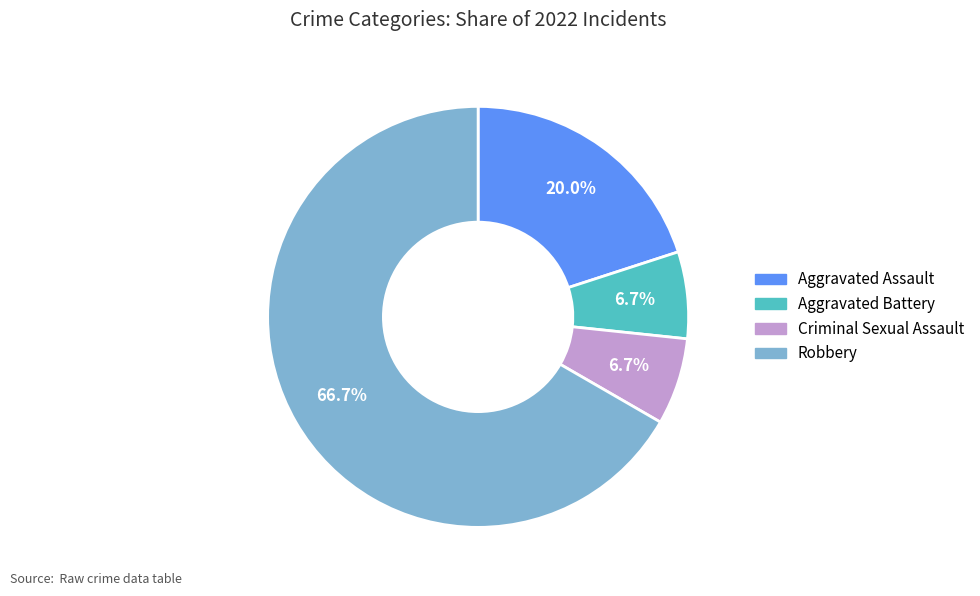

Between Aggravated Assault and Aggravated Battery, which is larger?

Aggravated Assault